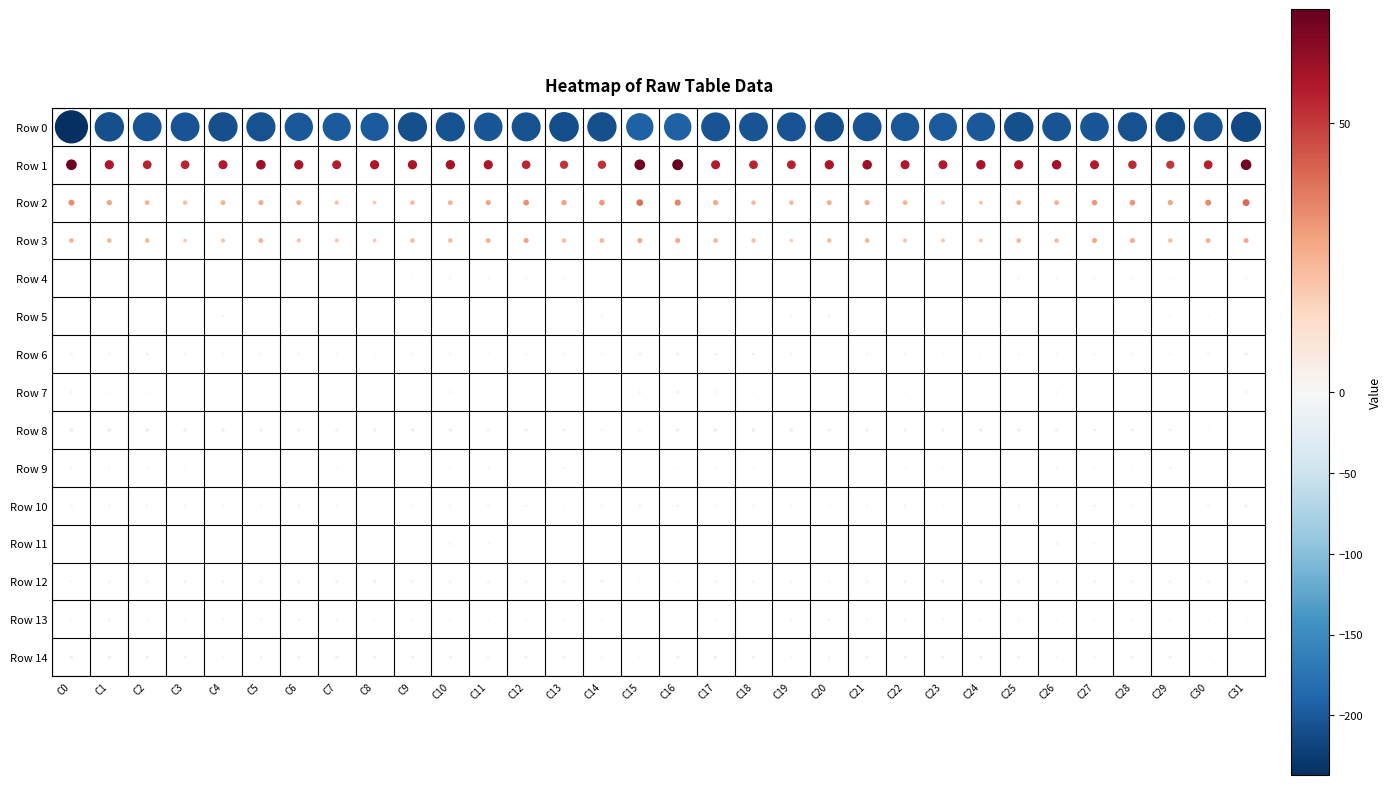

At how many categories does at least one series exceed -50?

32